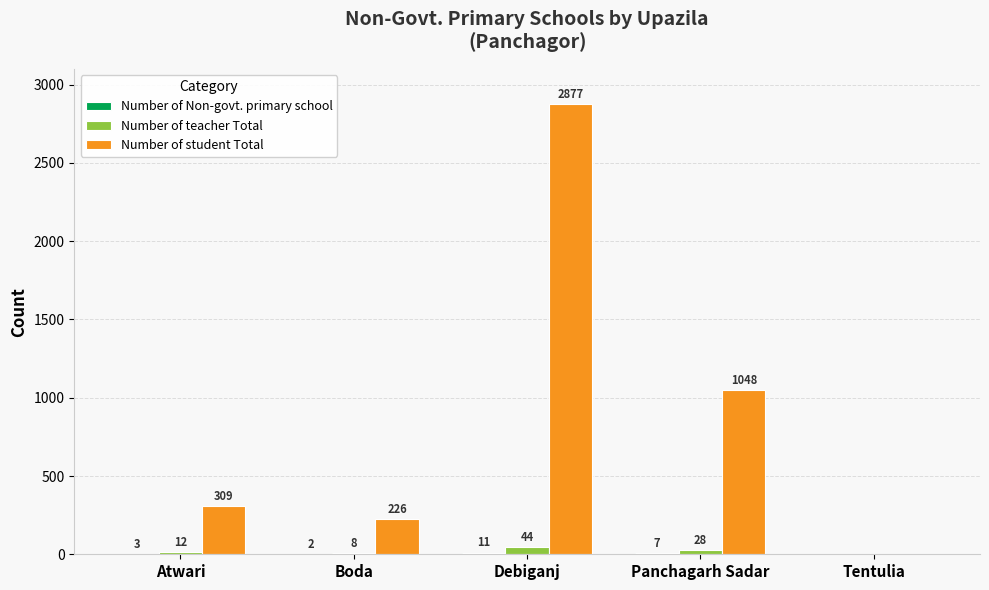

What is the total value across all series at Panchagarh Sadar?

1083